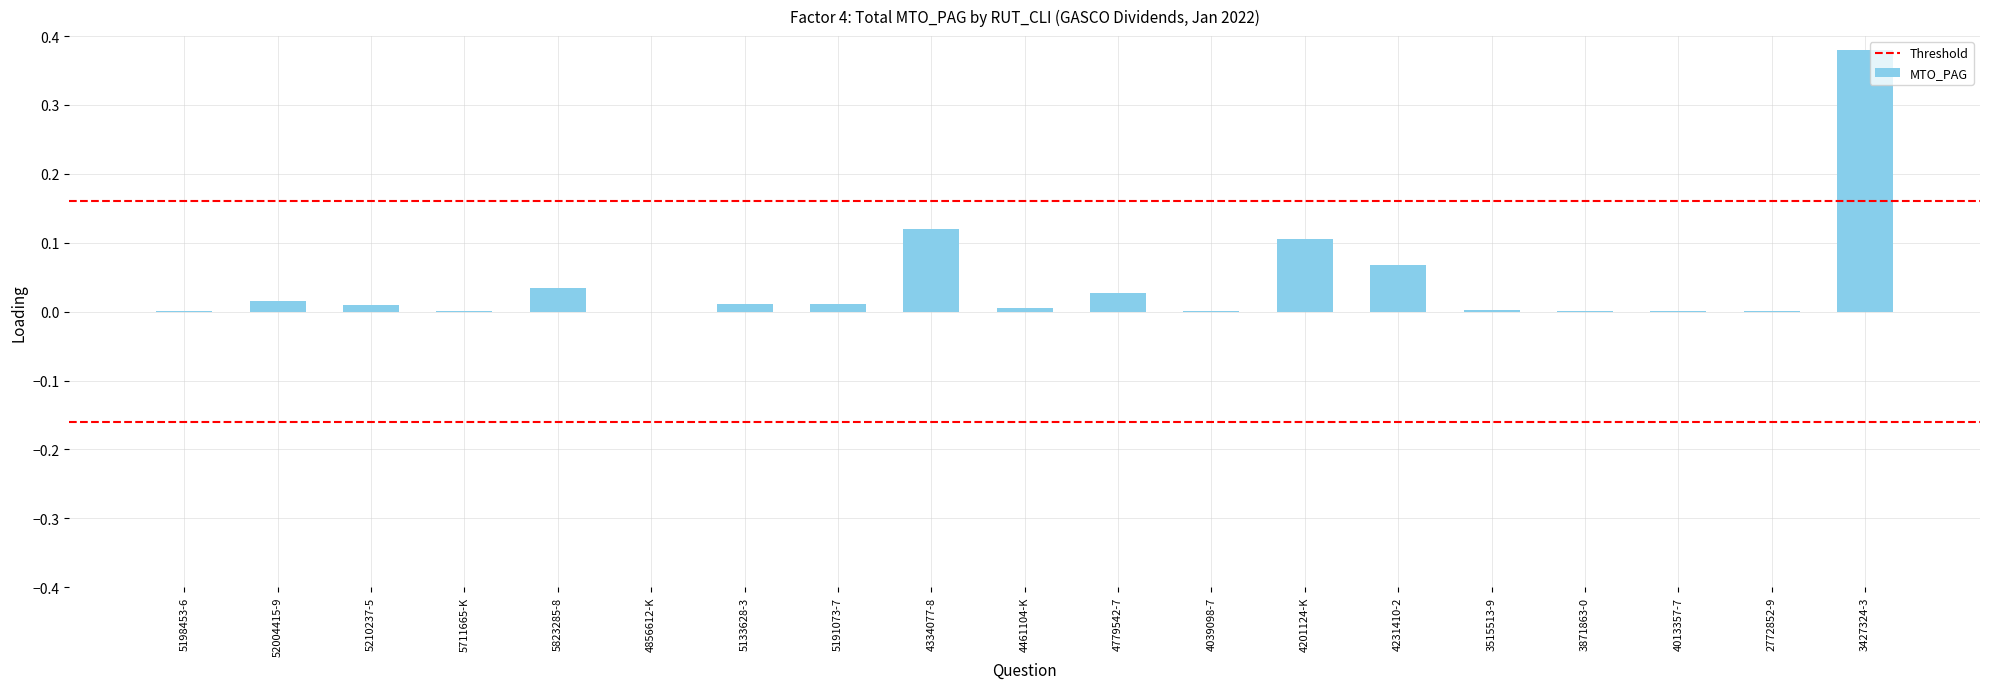

Count the number of data series in this chart.

1